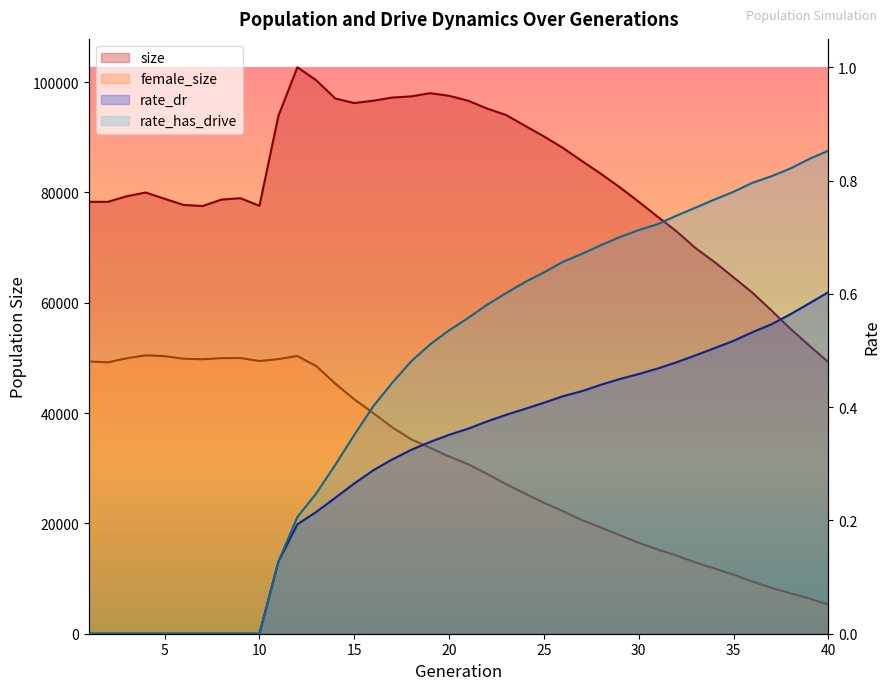

True or false: rate_dr and size cross at least once.

False